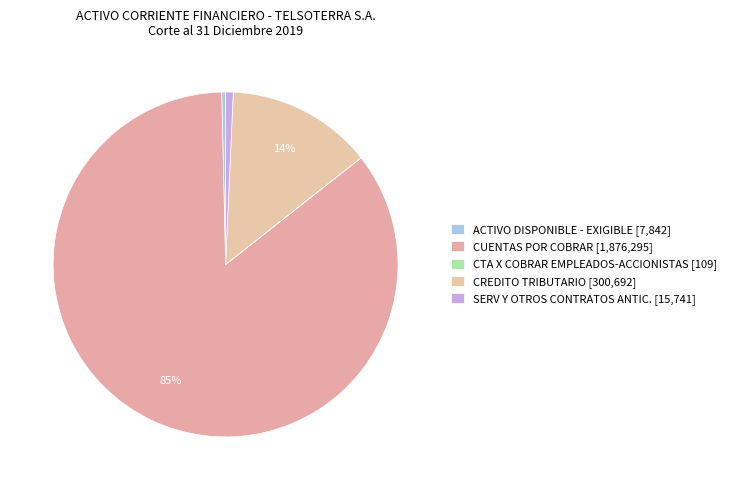

Does any single category account for the majority?

Yes